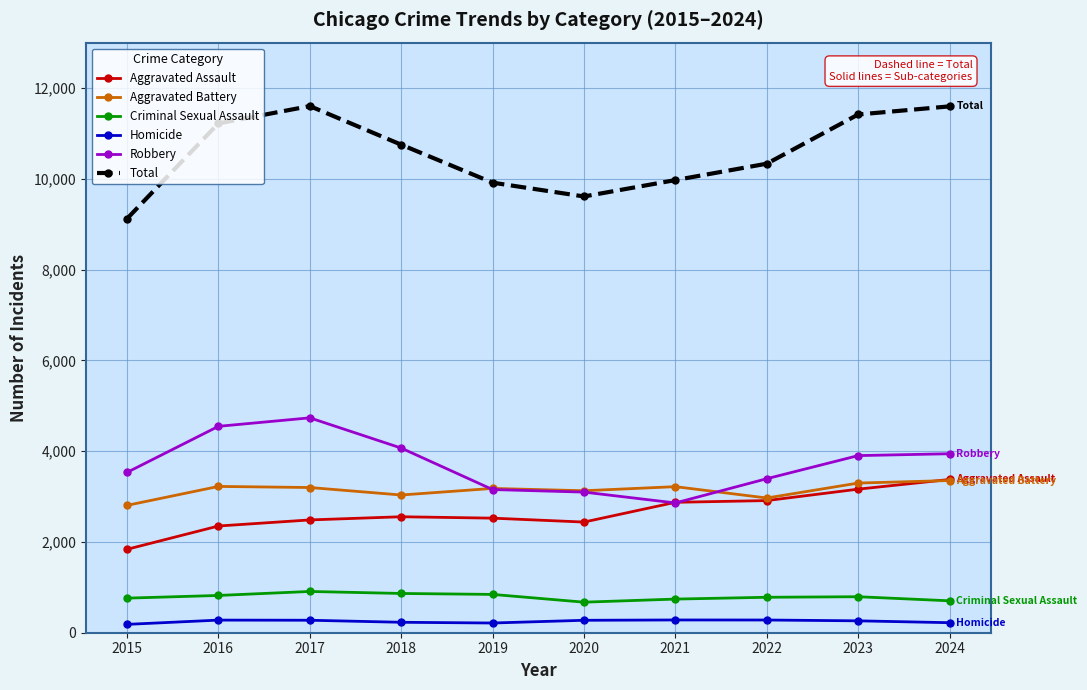

True or false: Aggravated Battery and Homicide intersect in this chart.

False